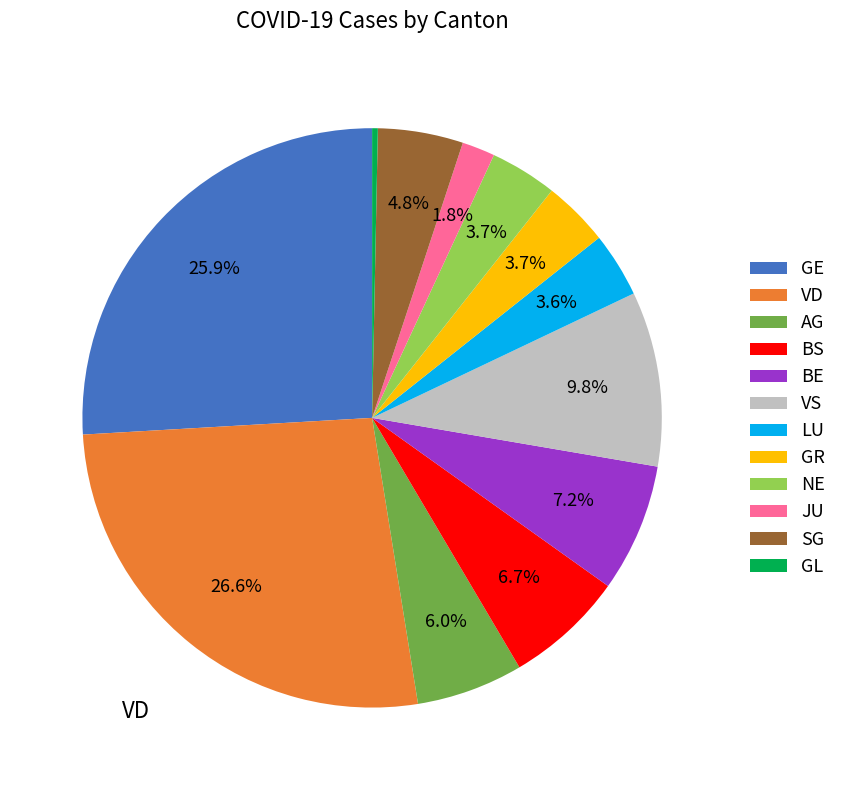

Does any single category account for the majority?

No